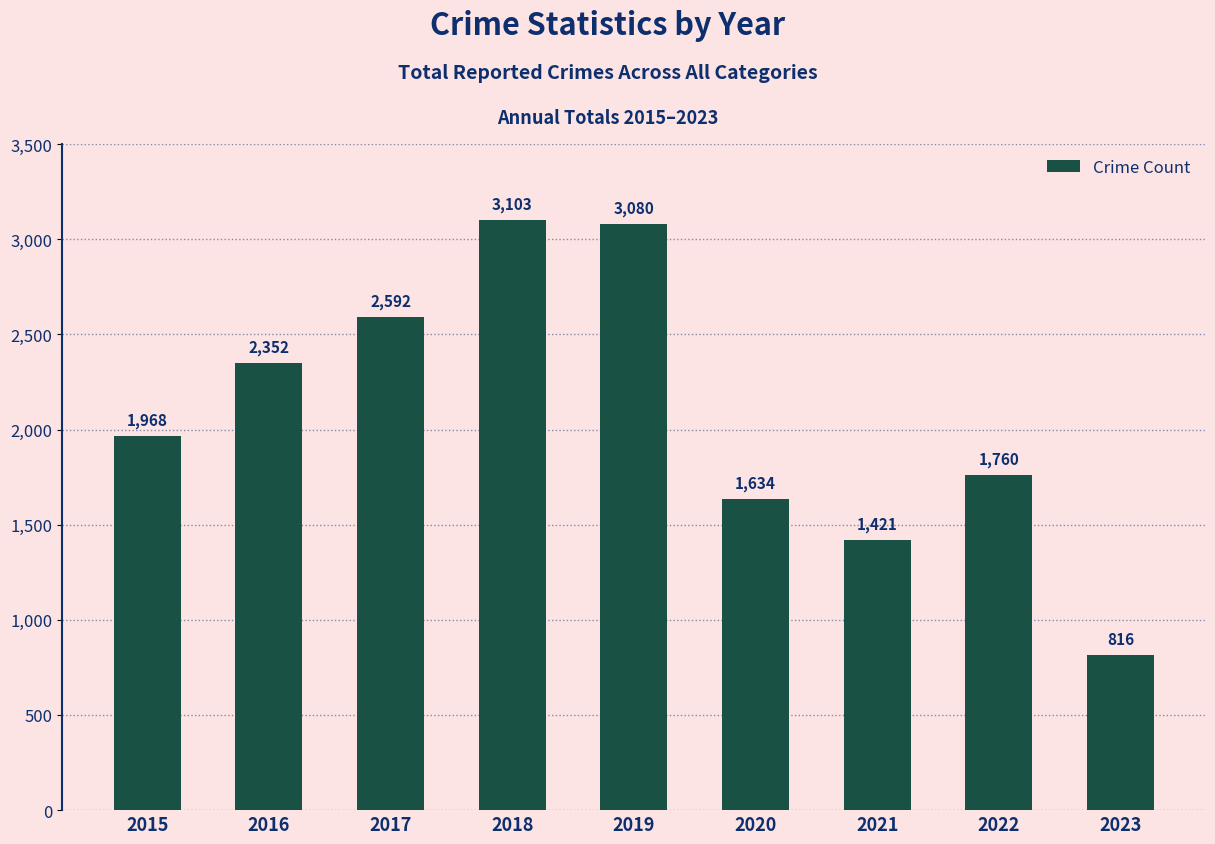

What is the approximate value at 2020?

1634